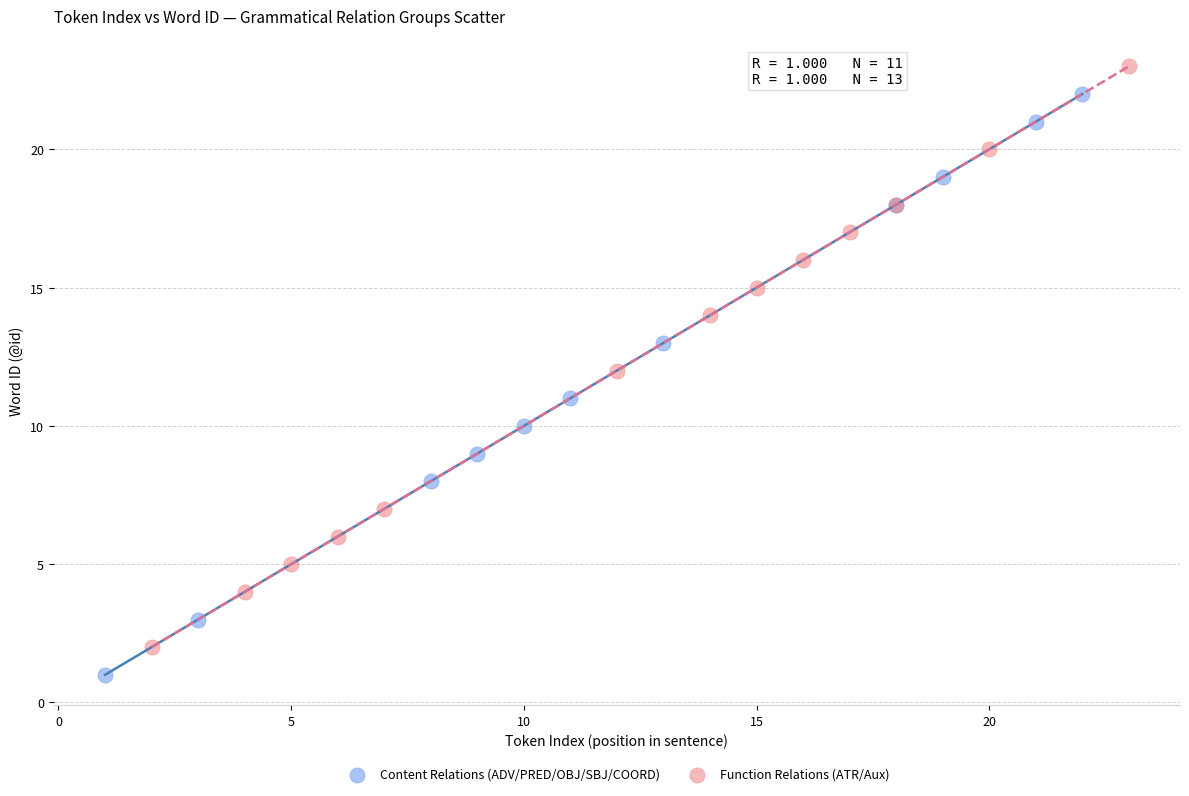

Which series reaches the minimum Y coordinate?

Content Relations (ADV/PRED/OBJ/SBJ/COORD)